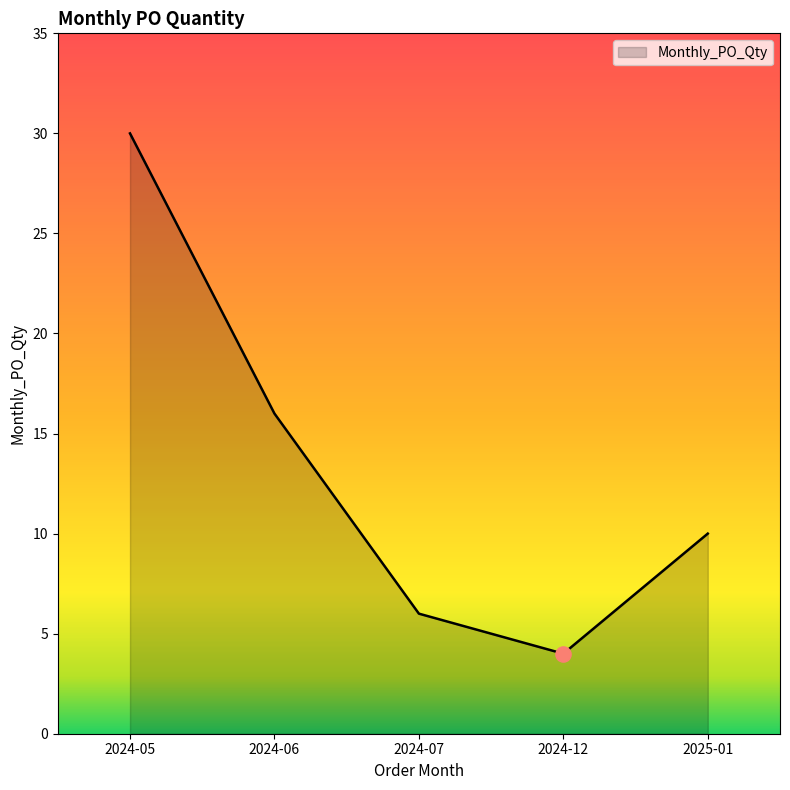

Between 2024-12 and 2024-05, which is larger?

2024-05